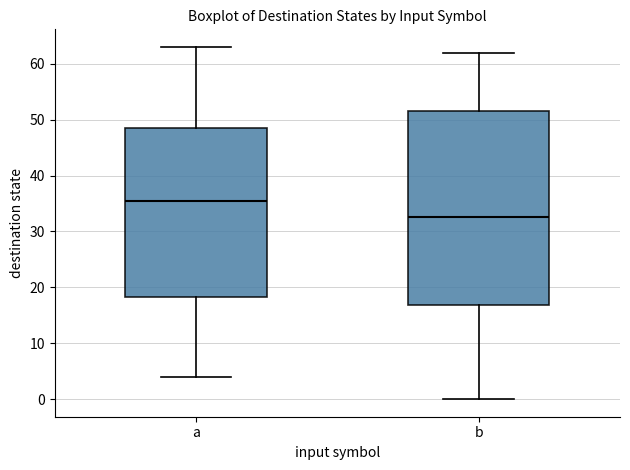

Where does the lower whisker of the box for a end on the y-axis? The values are not printed on the chart, so give them approximately, as read against the axis.

4